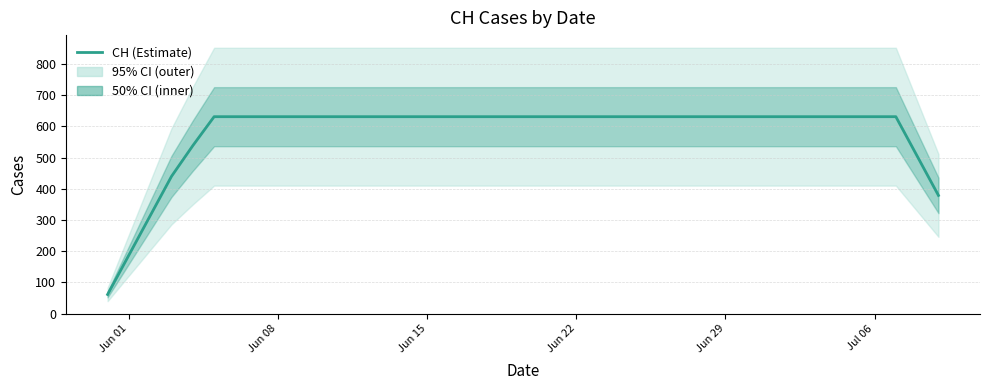

What is the minimum value for CH (Estimate)?

61.2